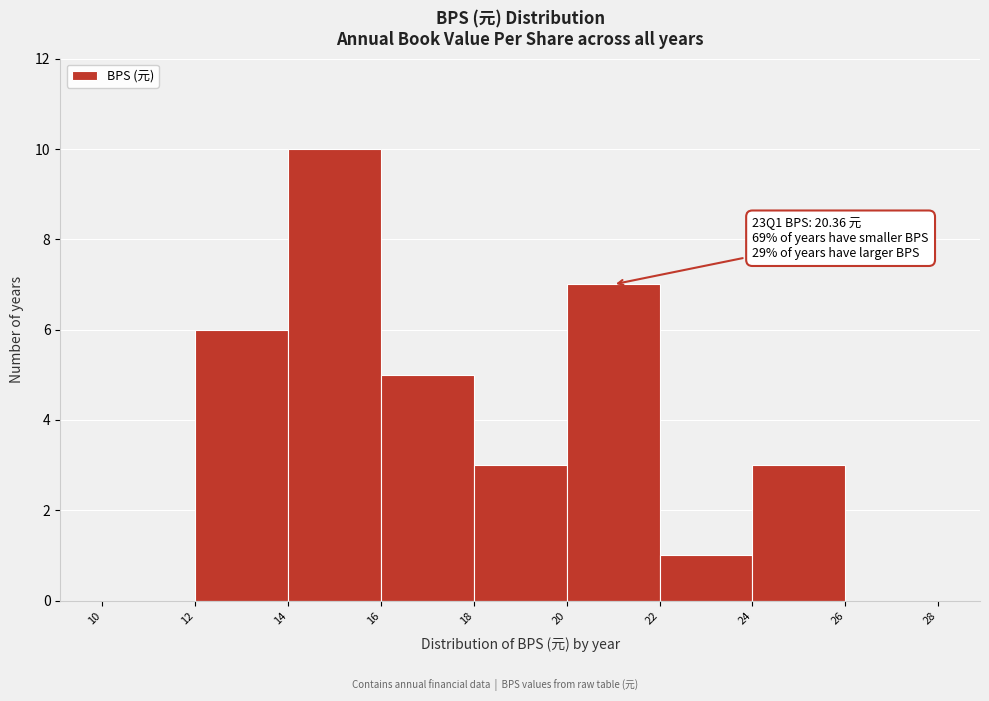

Which range on the x-axis has the tallest bar?

14 to 16